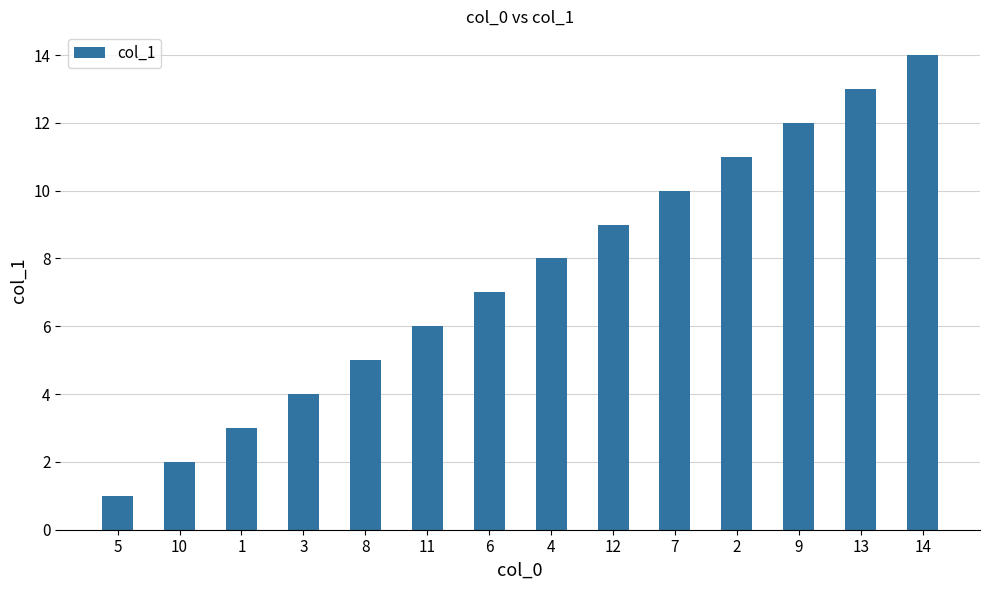

The chart shows a value of 9 at 11. True or false?

False